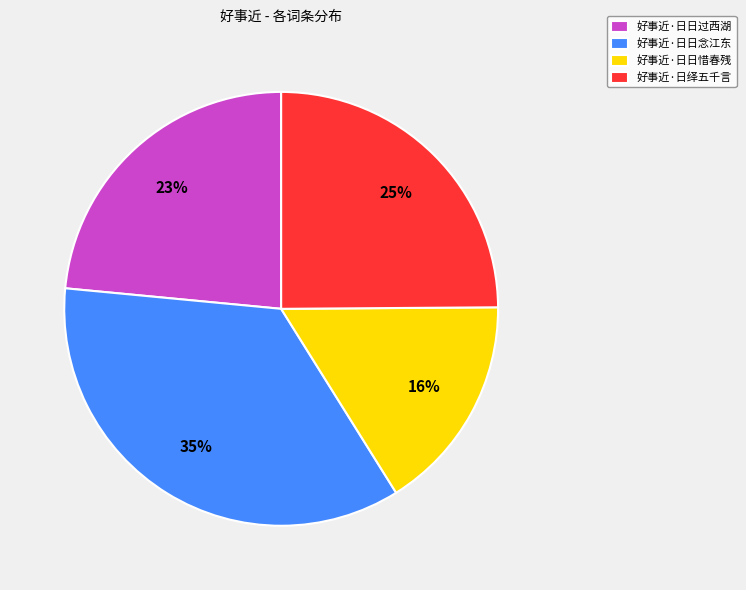

Rank the categories by value from lowest to highest.

好事近·日日惜春残, 好事近·日日过西湖, 好事近·日绎五千言, 好事近·日日念江东